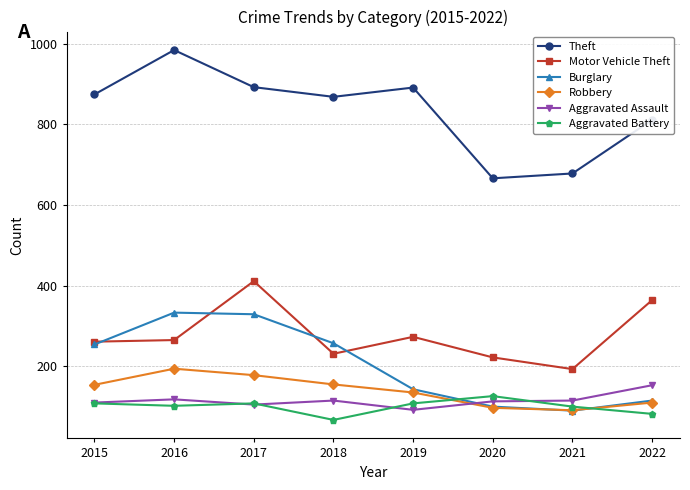

What is the value of the Theft point at the 1st from the left?

874